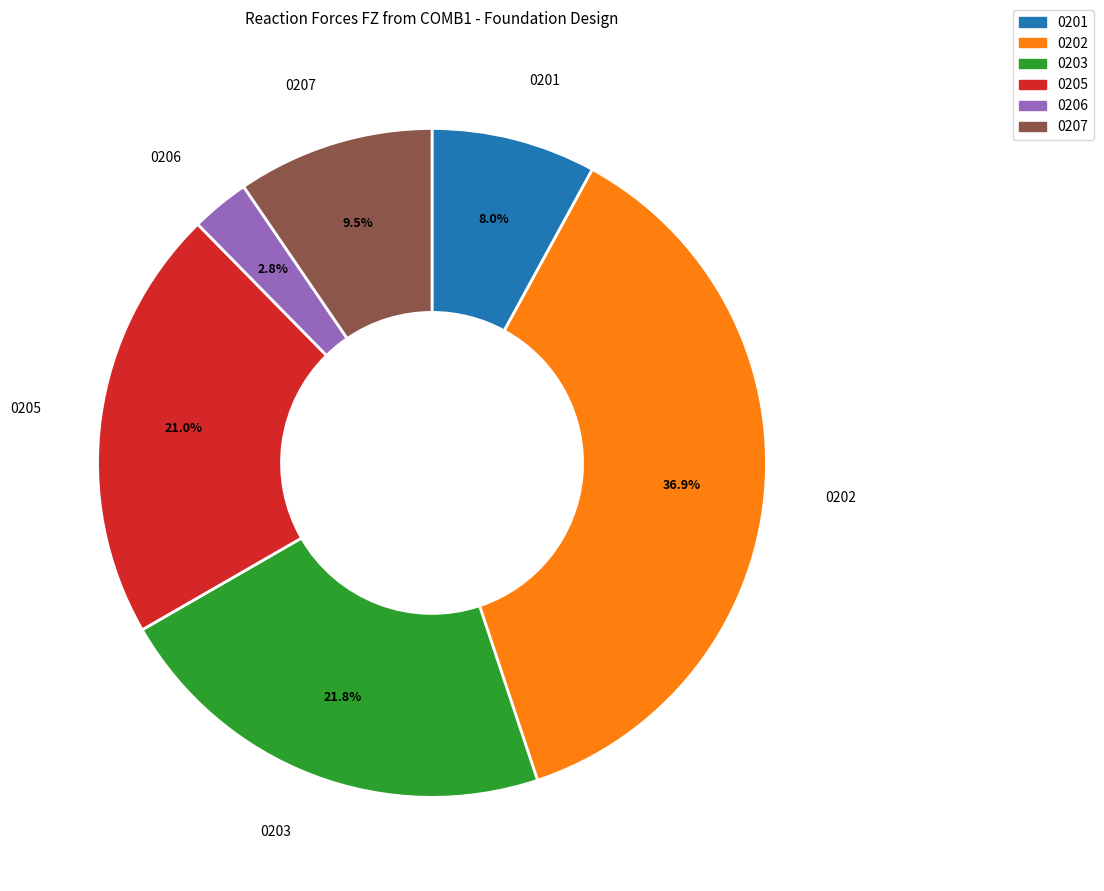

Does any single category account for the majority?

No